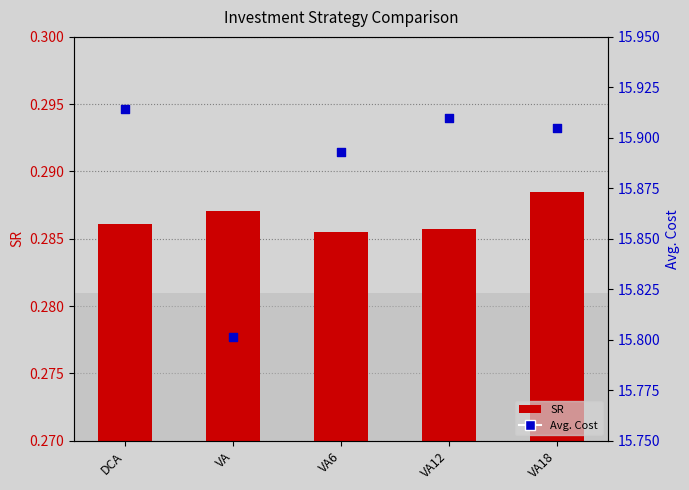

Which series has the largest total across all categories?

Avg. Cost